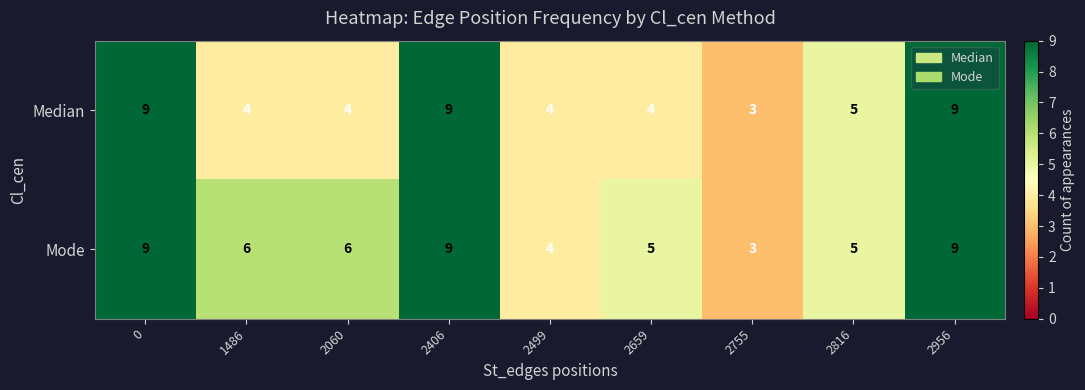

What is the average value of the Median series?

6